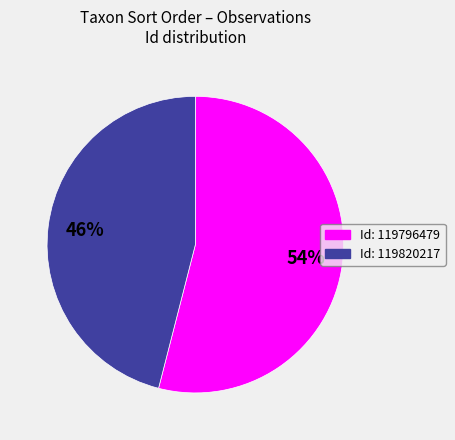

Between Id: 119820217 and Id: 119796479, which is larger?

Id: 119796479